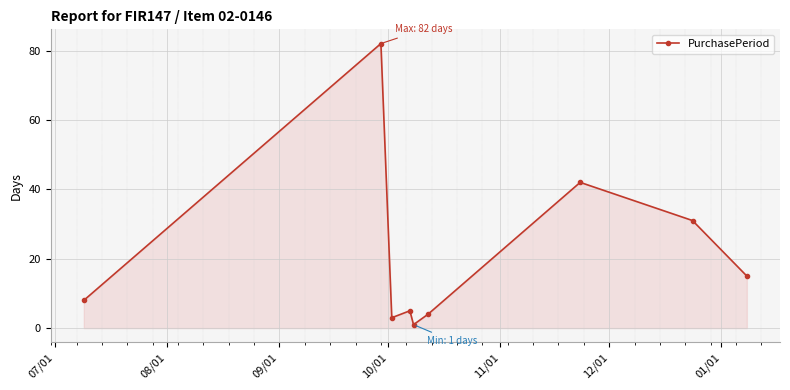

What is the difference between the maximum and minimum values?

81